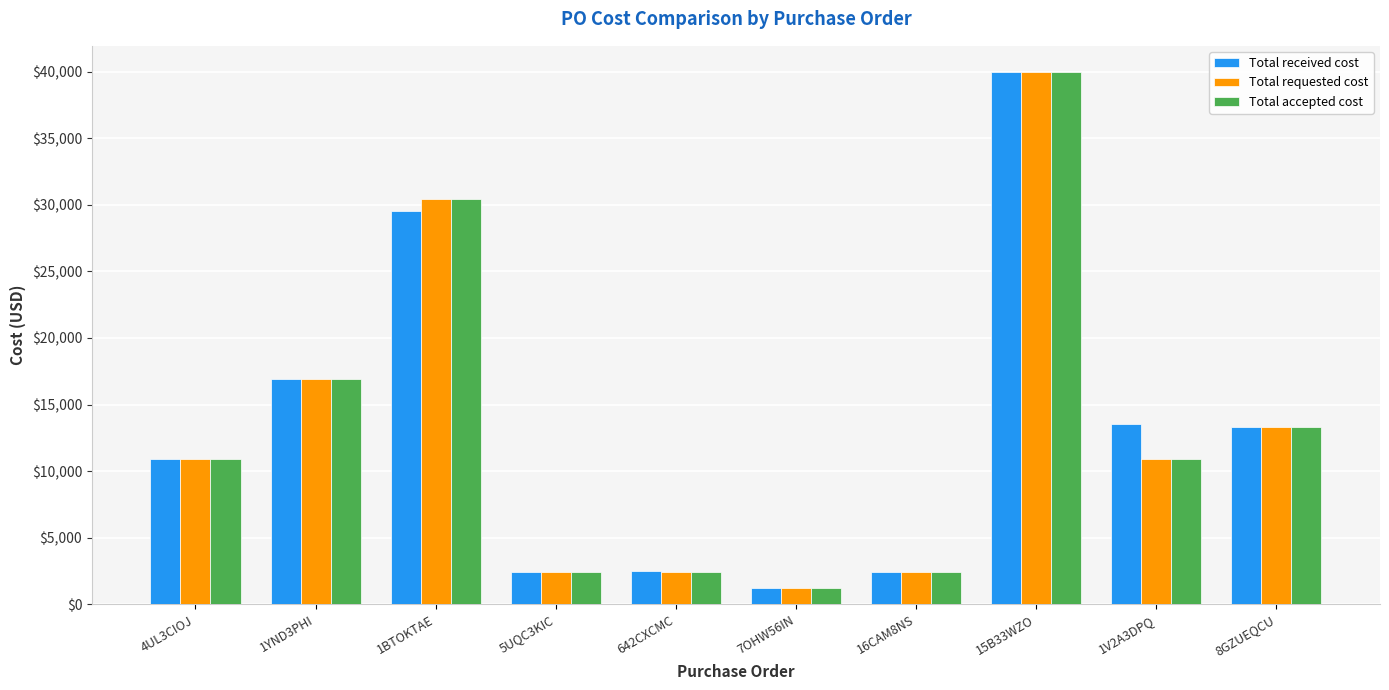

The value of Total received cost at 7OHW56IN is 1210. True or false?

True